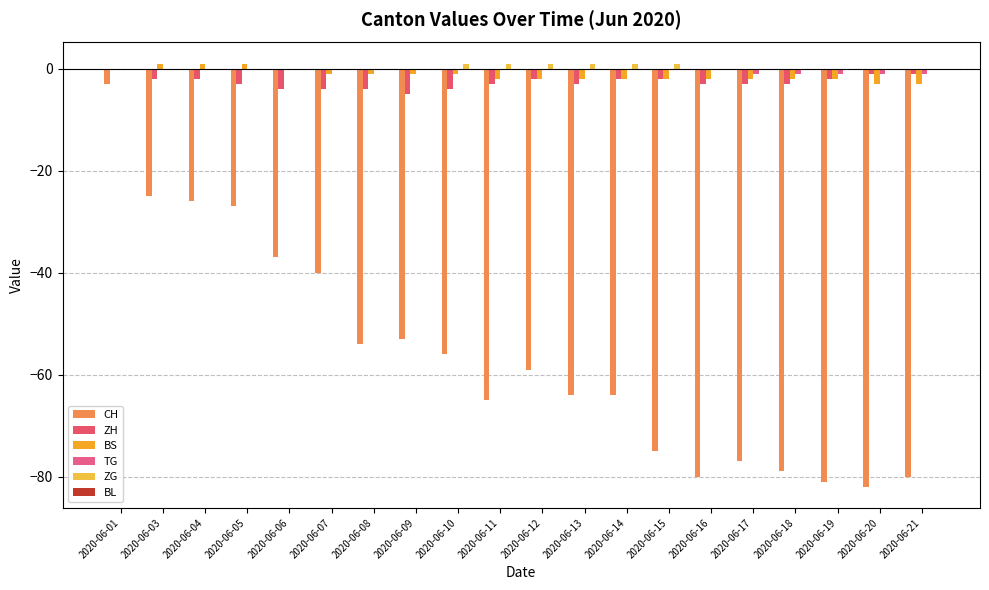

The BS series shows 0 at 2020-06-06. True or false?

True